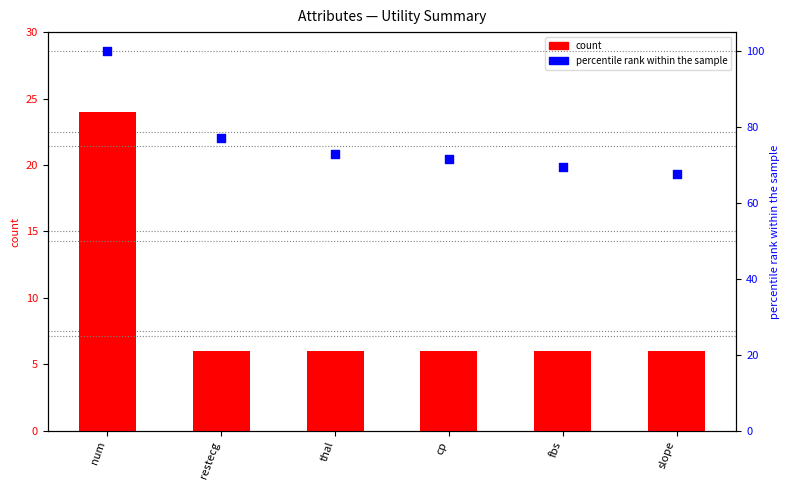

Which series contains the lowest Y value?

count